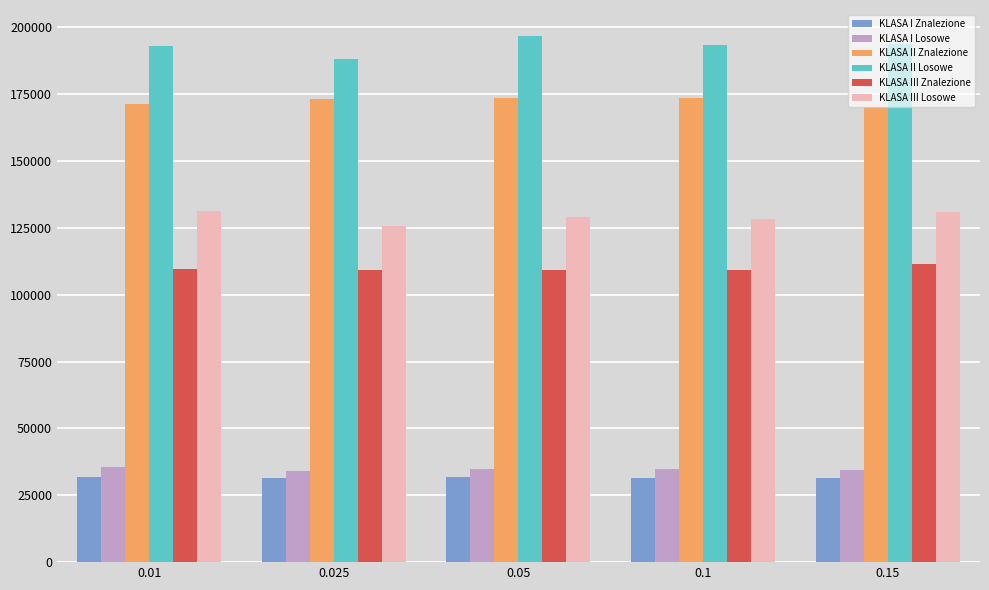

At which label does KLASA II Losowe reach its minimum?

0.025